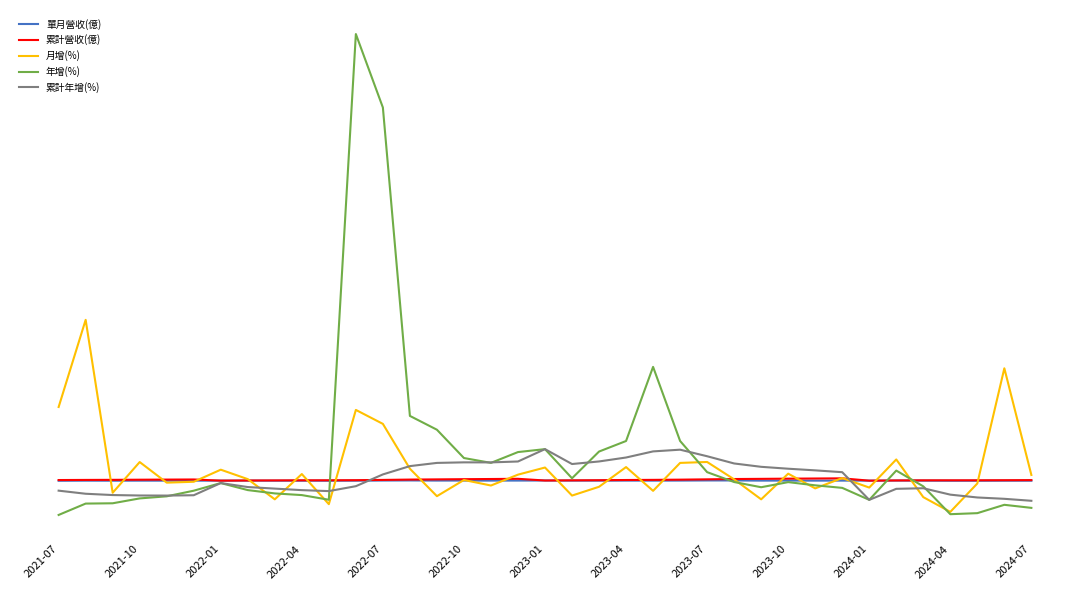

Reading left to right, transcribe all the data shown in this chart.

單月營收(億): 0.1	0.3	0.2	0.3	0.3	0.3	0.4	0.4	0.2	0.2	0.1	0.3	0.7	0.9	0.5	0.5	0.5	0.6	0.7	0.5	0.4	0.5	0.4	0.6	0.8	0.9	0.4	0.5	0.4	0.4	0.4	0.6	0.3	0.1	0.0	0.2	0.2
累計營收(億): 2.0	2.3	2.5	2.9	3.2	3.5	0.4	0.8	1.0	1.3	1.4	1.6	2.3	3.2	3.8	4.3	4.8	5.3	0.7	1.2	1.6	2.1	2.5	3.0	3.9	4.7	5.2	5.7	6.1	6.6	0.4	0.9	1.3	1.3	1.4	1.6	1.8
月增(%): 198.1	432.1	-32.1	50.3	-5.0	-2.6	29.8	4.5	-49.8	18.1	-62.8	190.3	152.8	32.4	-41.3	2.1	-12.7	16.5	35.6	-39.7	-16.1	36.8	-27.0	48.0	50.5	3.9	-49.8	19.1	-20.4	7.3	-18.2	57.3	-43.9	-83.5	-7.2	302.0	15.7
年增(%): -91.7	-61.2	-60.4	-47.3	-41.7	-26.6	-6.1	-25.0	-33.9	-38.4	-50.9	1199.4	1002.2	174.2	137.1	61.1	48.1	77.1	85.0	6.8	78.5	106.8	305.8	106.9	23.2	-3.3	-17.3	-3.6	-12.2	-19.0	-51.2	27.4	-14.9	-89.7	-86.9	-64.5	-72.7
累計年增(%): -26.5	-34.8	-38.3	-39.5	-39.7	-38.8	-6.1	-16.8	-21.0	-25.1	-27.7	-14.5	17.1	39.4	48.0	49.5	49.4	51.8	85.0	45.0	51.9	62.5	78.9	83.5	65.9	46.5	37.5	32.4	28.0	23.1	-51.2	-21.6	-20.0	-37.2	-44.8	-48.4	-53.7